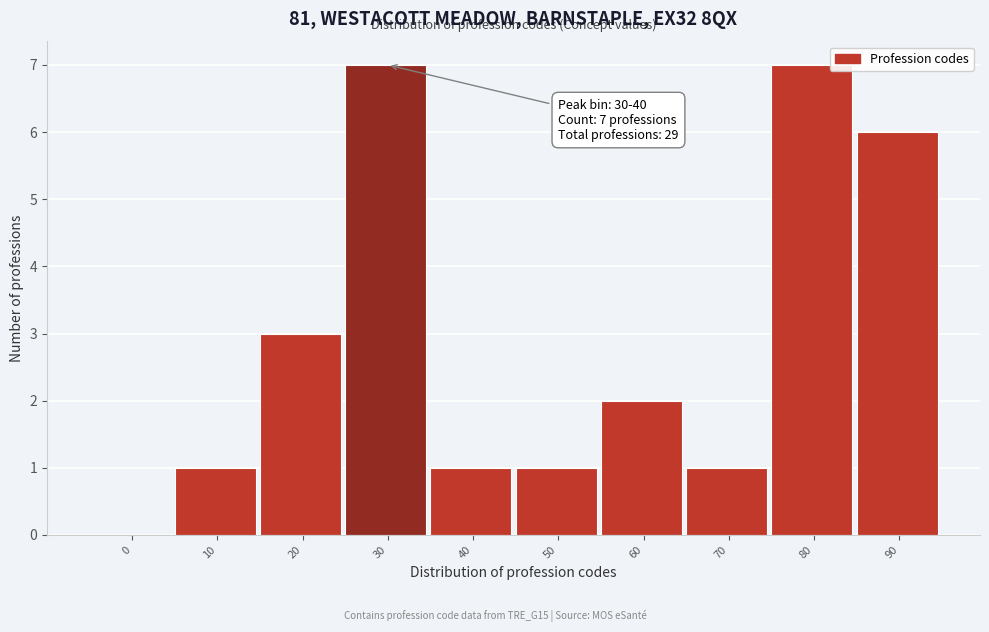

Reading left to right, what are all the values shown in this chart?

0=0	10=1	20=3	30=7	40=1	50=1	60=2	70=1	80=7	90=6